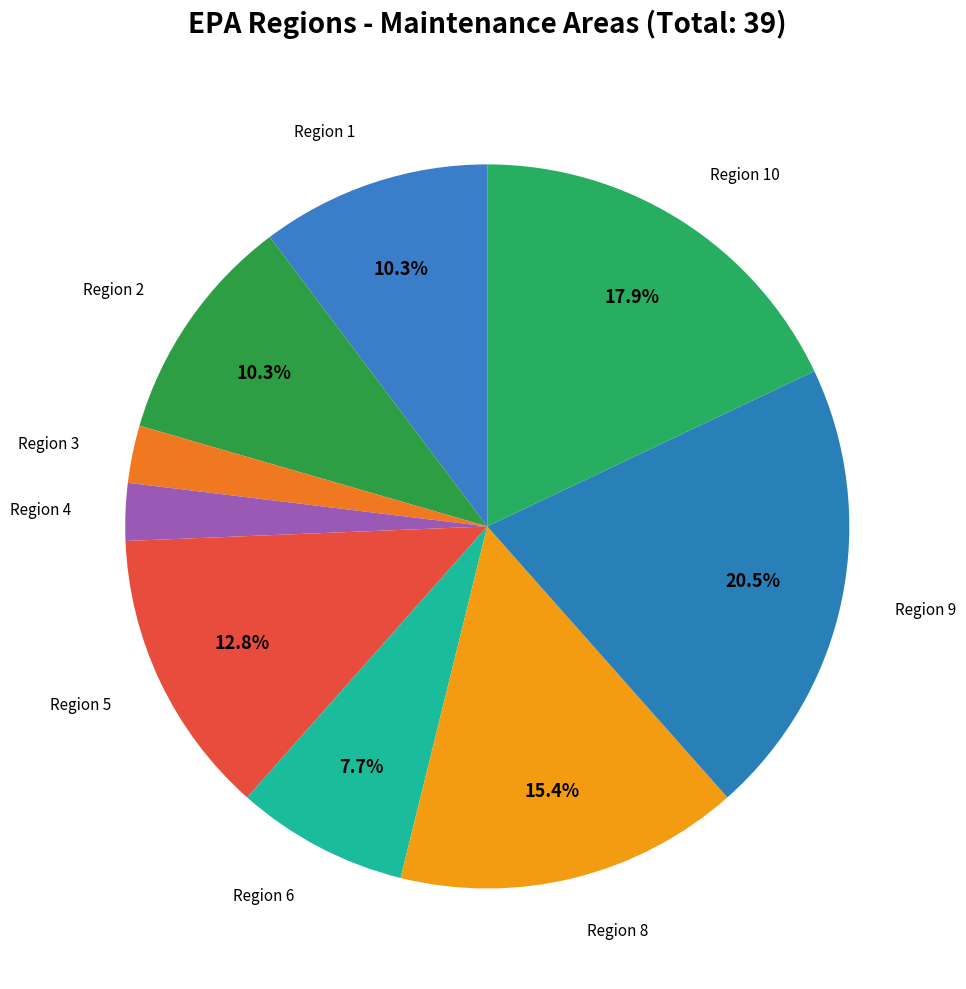

Count the number of slices in the pie.

9